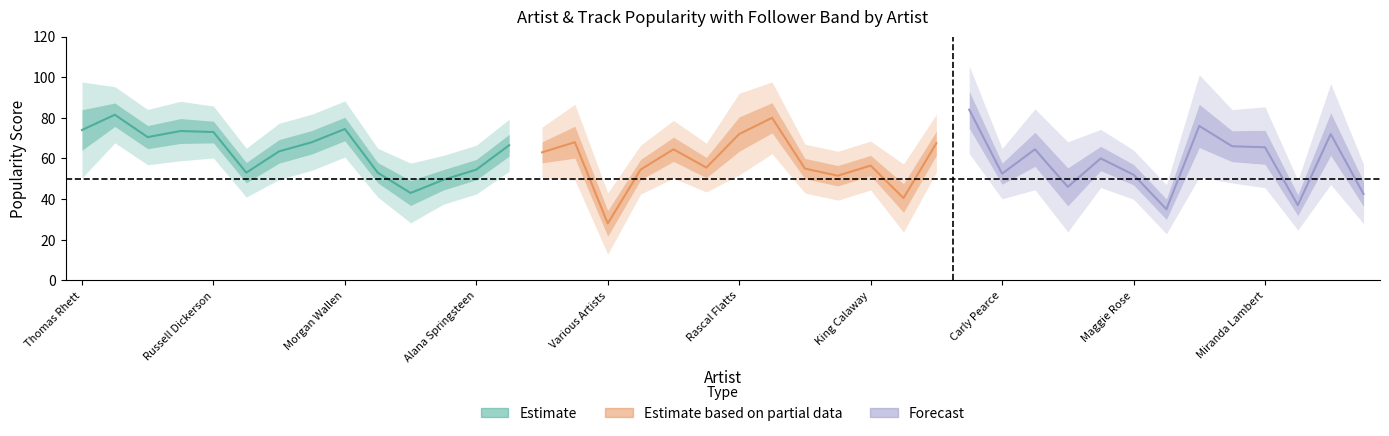

True or false: Followers_scaled has more than 2 interior local peaks.

True